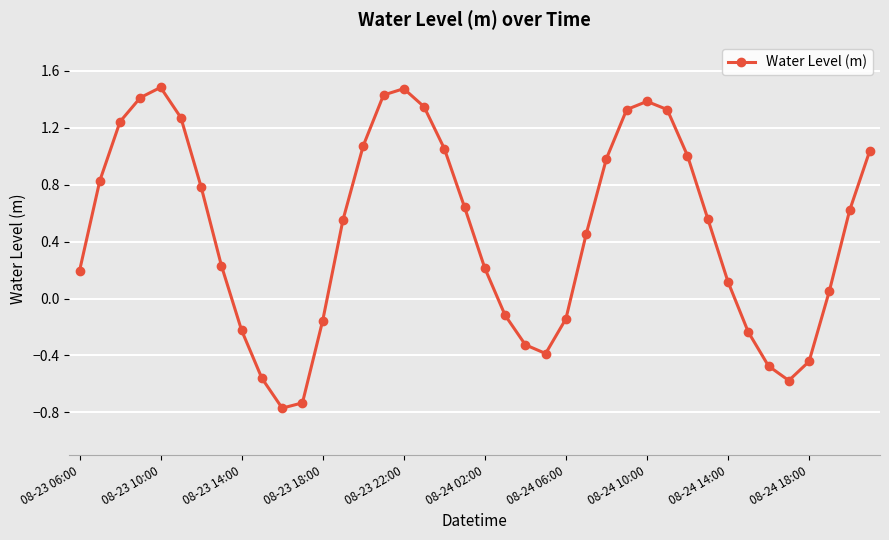

True or false: the data has more than 2 interior local peaks.

True